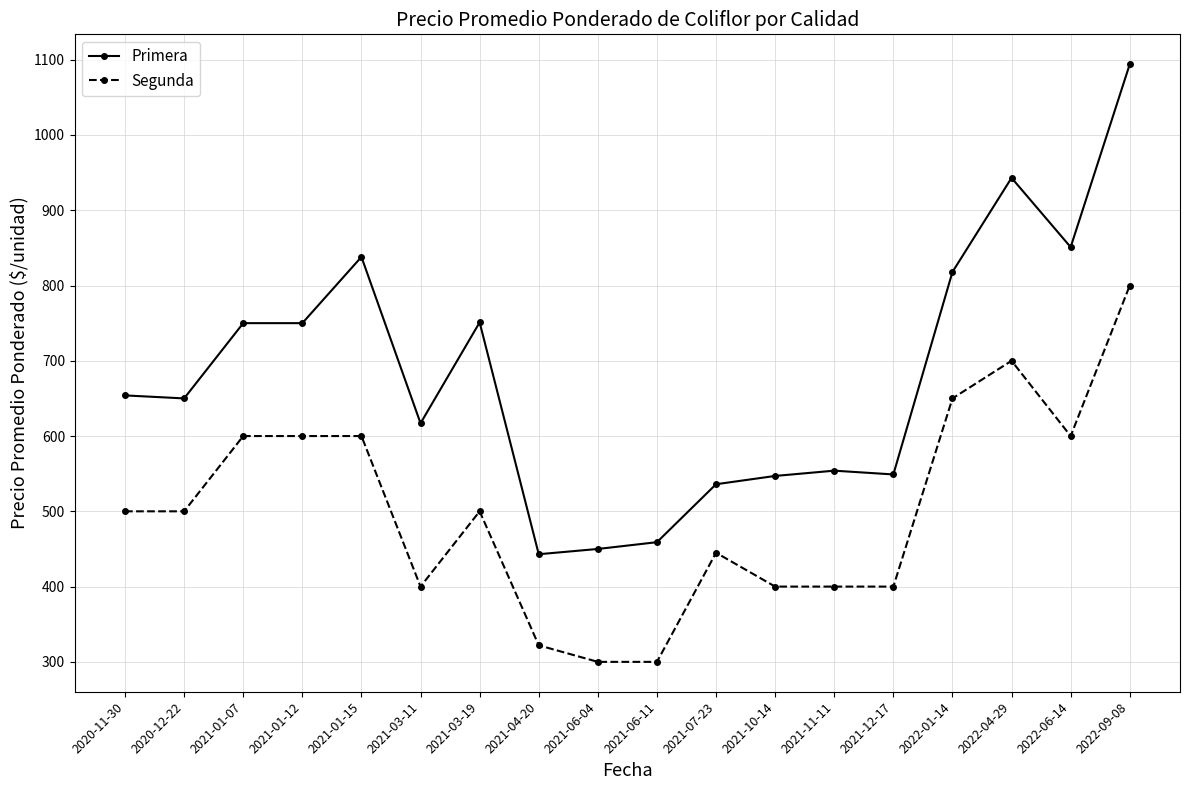

Is the value of Segunda at 2020-11-30 greater than the value of Primera at 2021-06-11?

Yes